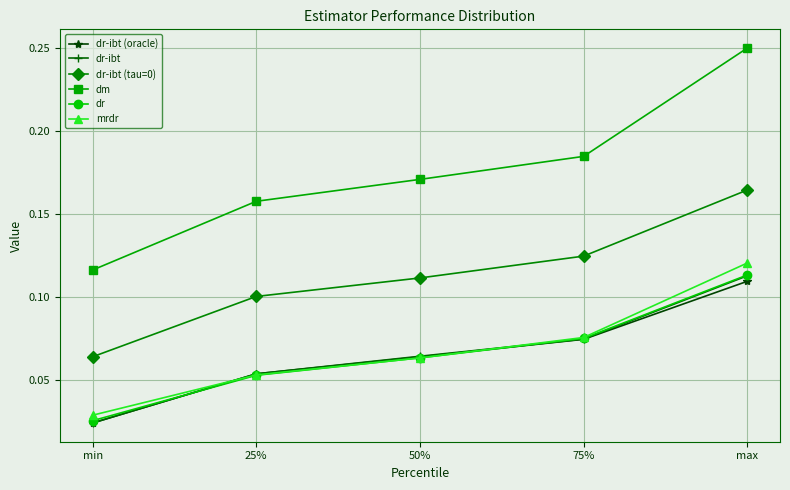

Which series has the largest range (max minus min)?

dm